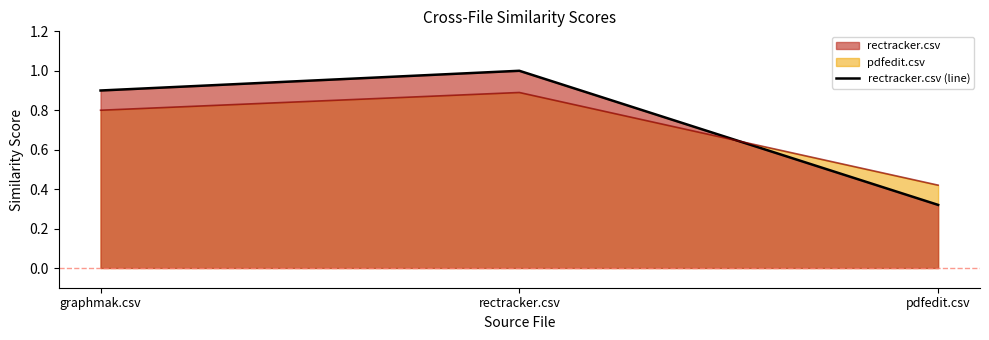

Between graphmak.csv and pdfedit.csv, which series saw the biggest shift?

rectracker.csv (line)